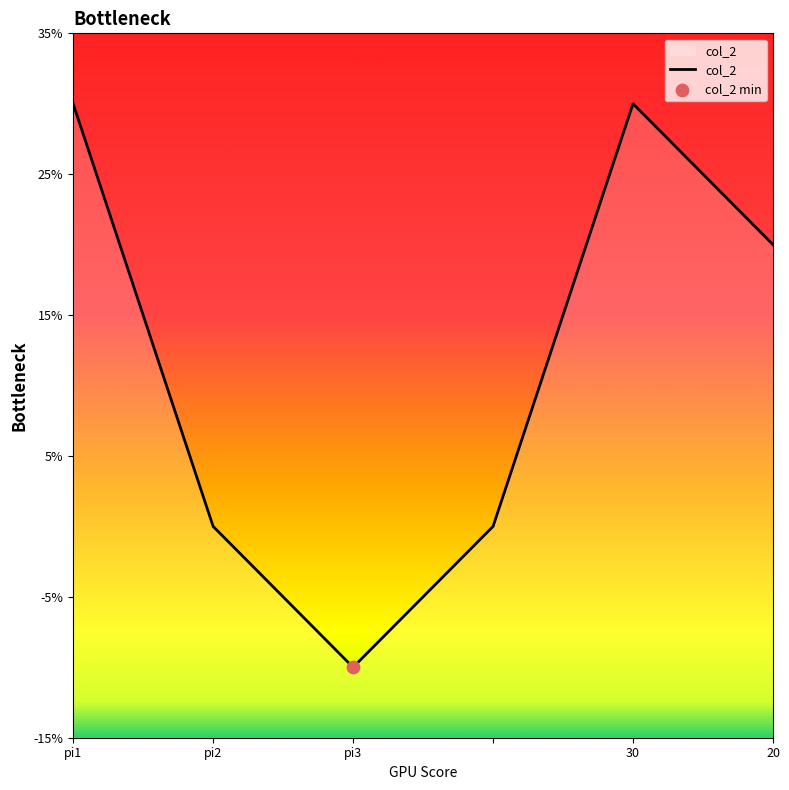

What is the change in value from pi3 to 30?

+40